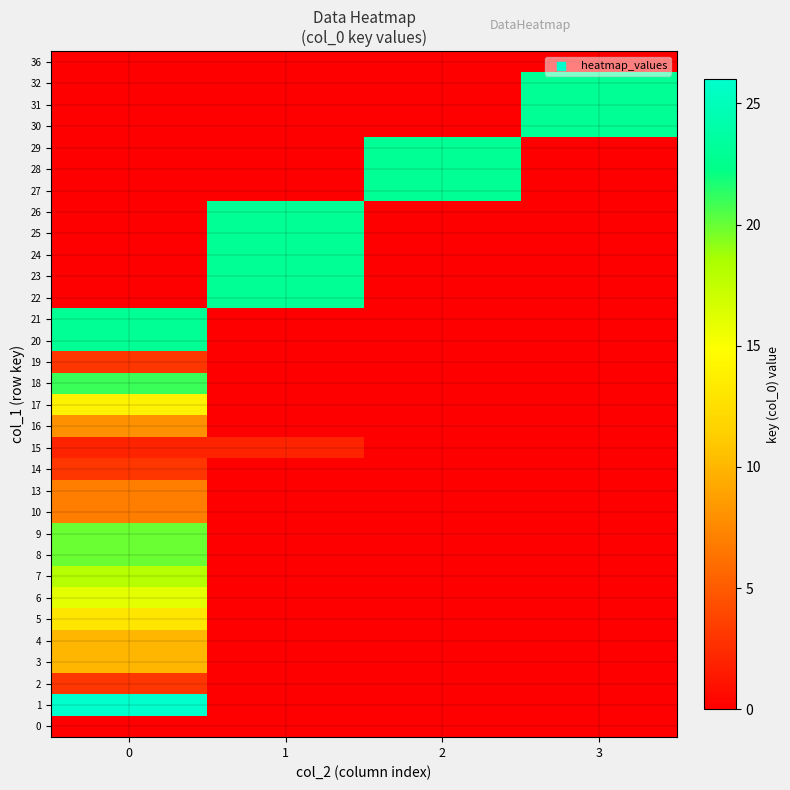

What is the total value across all series at 3?

69